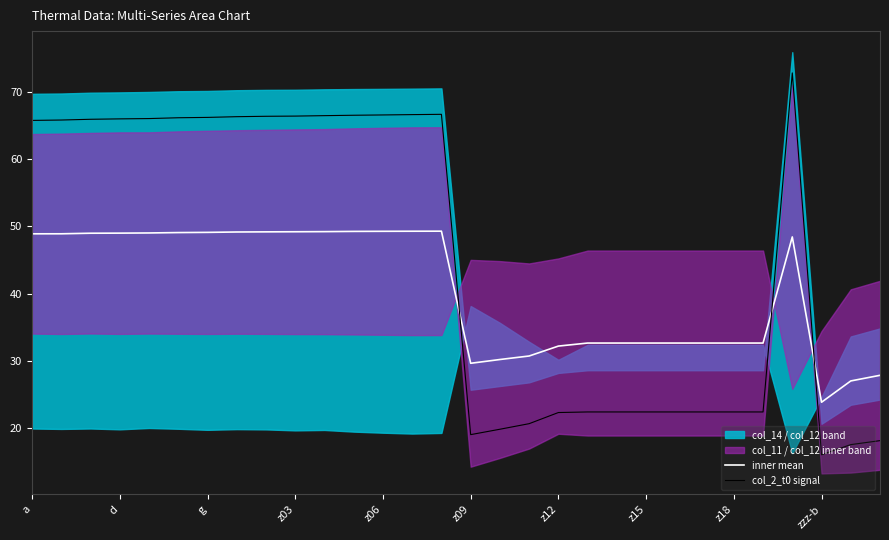

True or false: inner mean and col_2_t0 signal cross at least once.

True